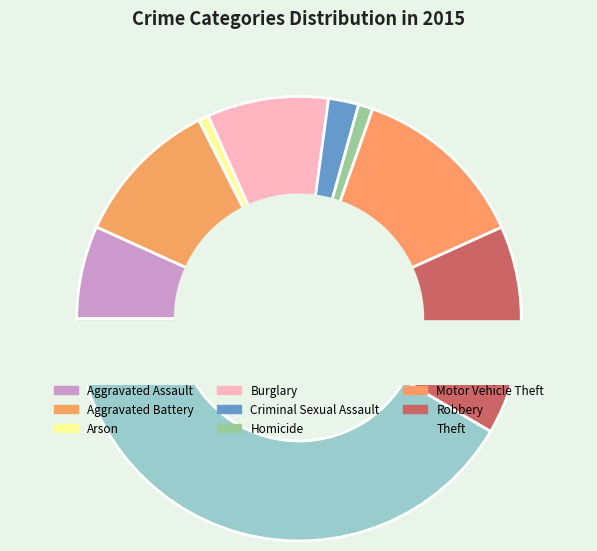

How much of the chart is everything except Theft?

58.5%